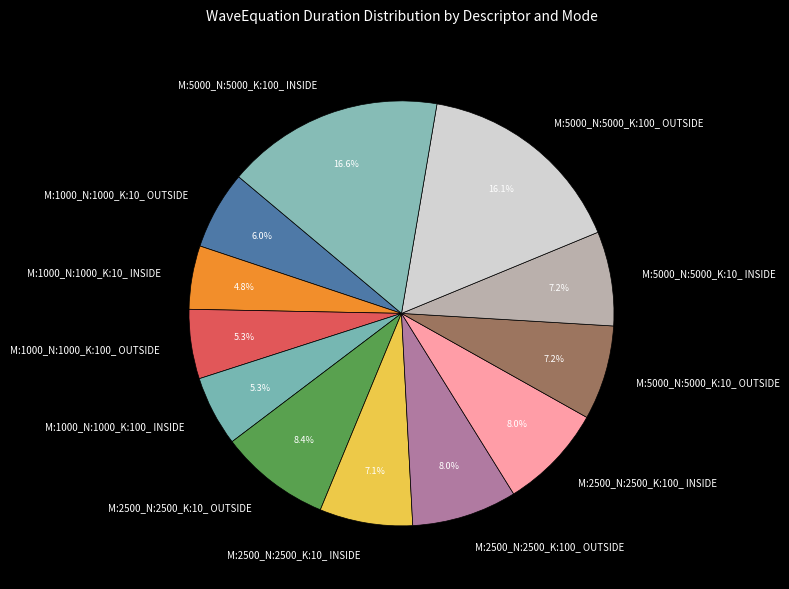

How many slices are in this pie chart?

12